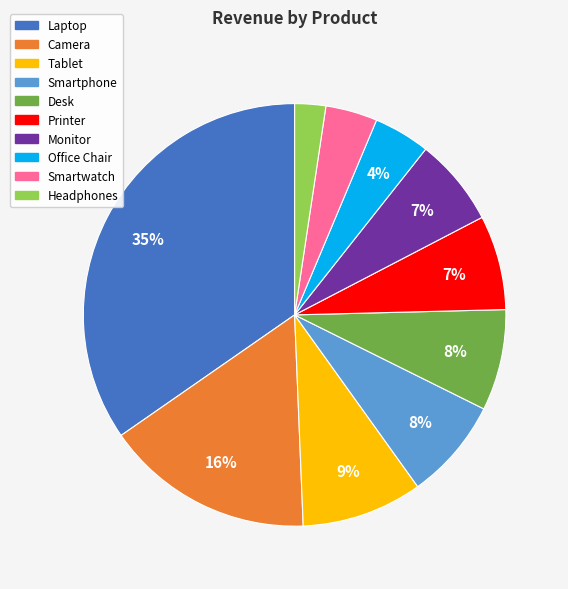

How many slices are in this pie chart?

10